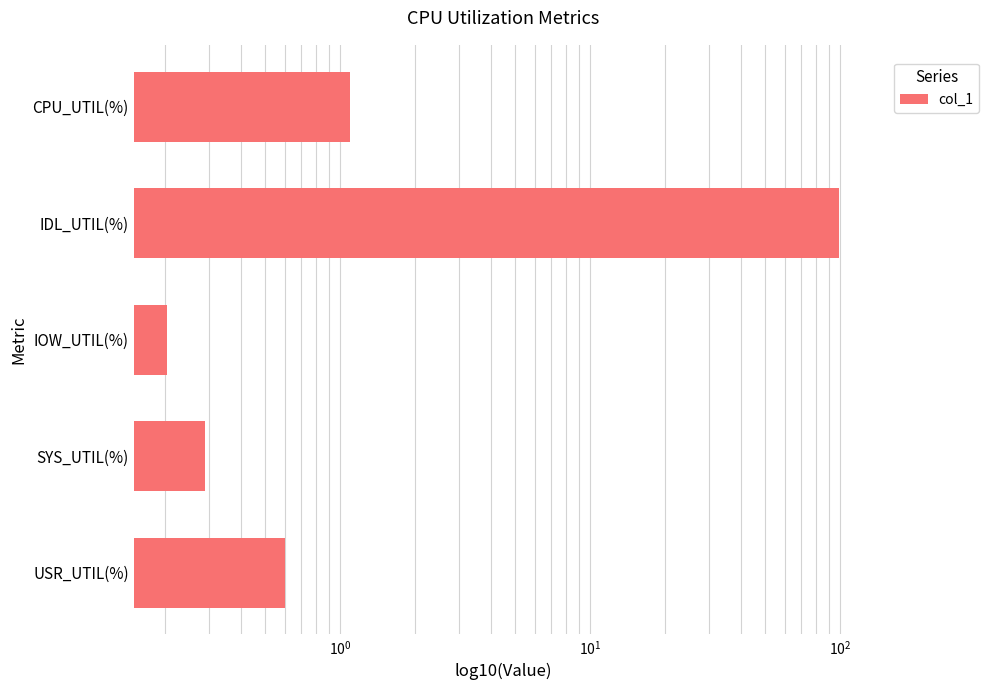

Does the chart contain any negative values?

No